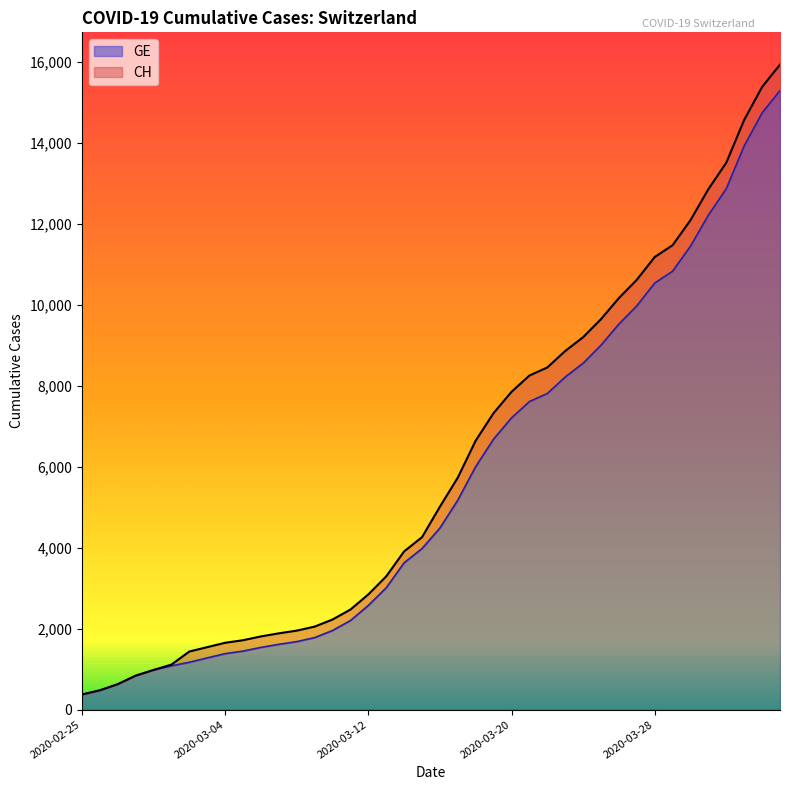

What is the maximum value for GE?

15284